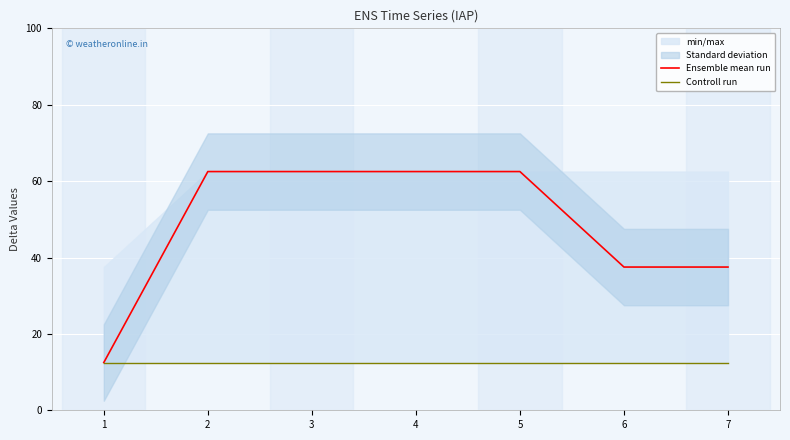

Rank the series at 5 from lowest to highest value.

Controll run, Ensemble mean run